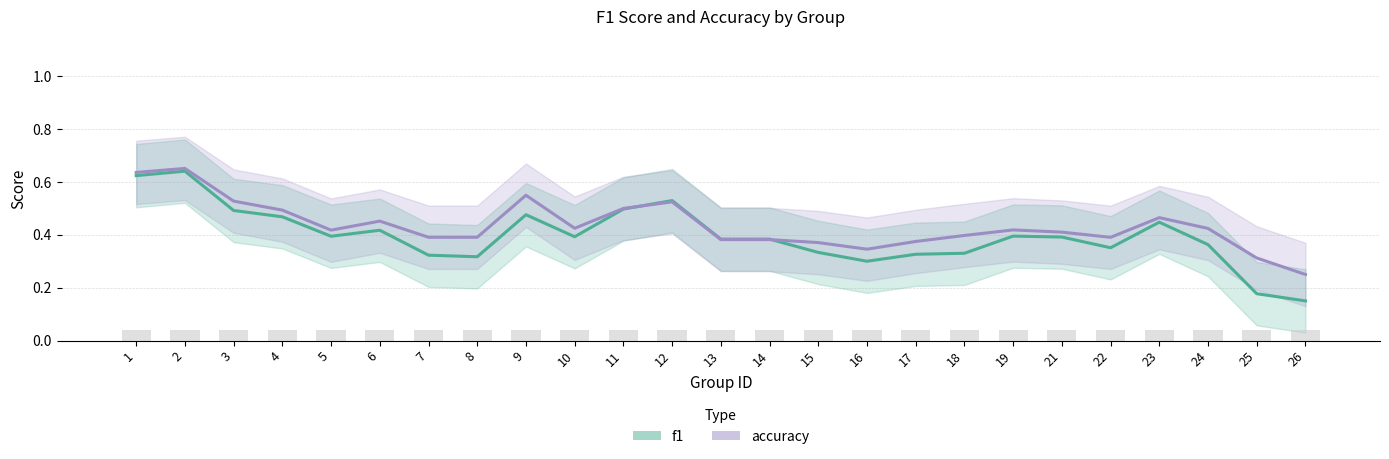

The accuracy series shows 0.7 at 2. True or false?

True